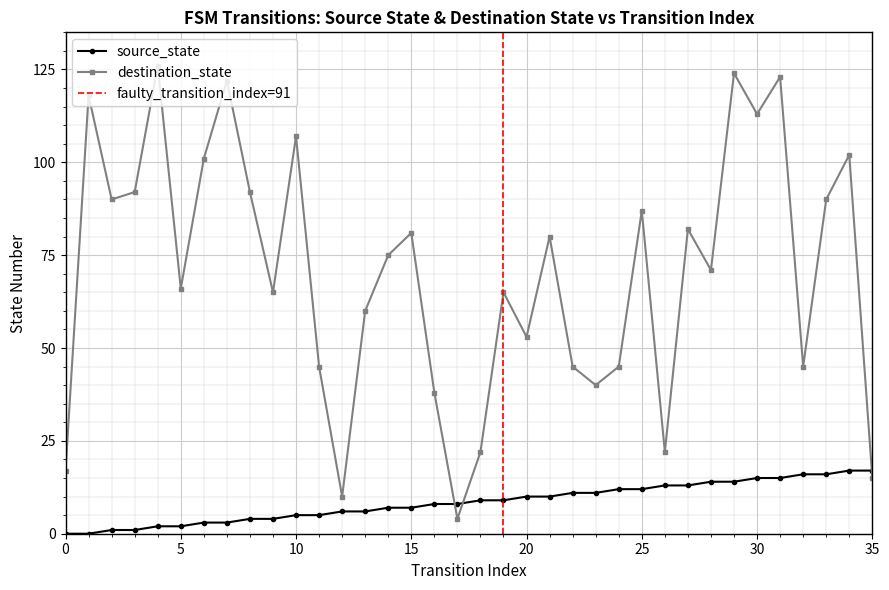

Reading left to right, list all the values displayed in this chart.

source_state: 0=0	1=0	2=1	3=1	4=2	5=2	6=3	7=3	8=4	9=4	10=5	11=5	12=6	13=6	14=7	15=7	16=8	17=8	18=9	19=9	20=10	21=10	22=11	23=11	24=12	25=12	26=13	27=13	28=14	29=14	30=15	31=15	32=16	33=16	34=17	35=17
destination_state: 0=17	1=118	2=90	3=92	4=126	5=66	6=101	7=122	8=92	9=65	10=107	11=45	12=10	13=60	14=75	15=81	16=38	17=4	18=22	19=65	20=53	21=80	22=45	23=40	24=45	25=87	26=22	27=82	28=71	29=124	30=113	31=123	32=45	33=90	34=102	35=15